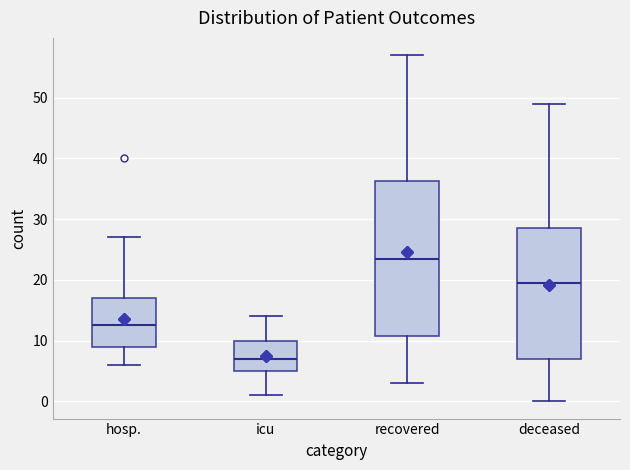

Comparing the boxes themselves (not the whiskers), which one is the tallest?

recovered